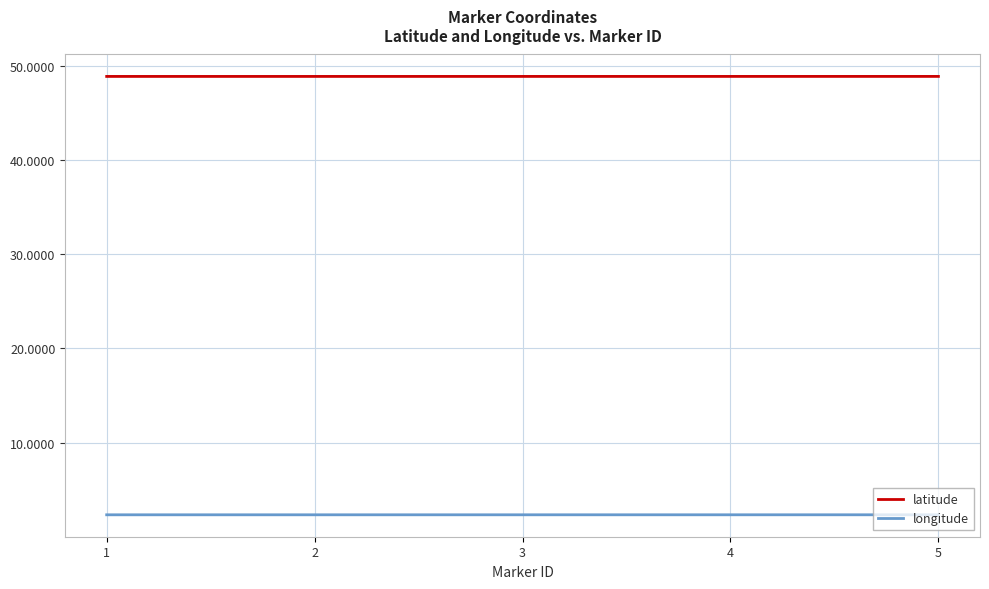

At 3, list the series in order from smallest to largest.

longitude, latitude